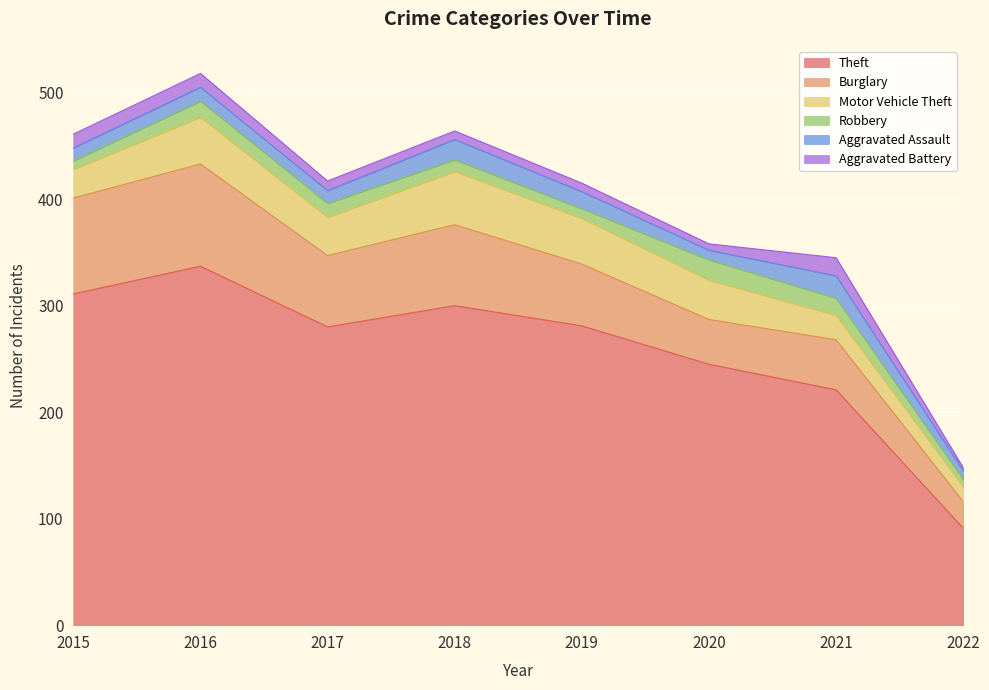

True or false: Burglary and Robbery cross at least once.

False